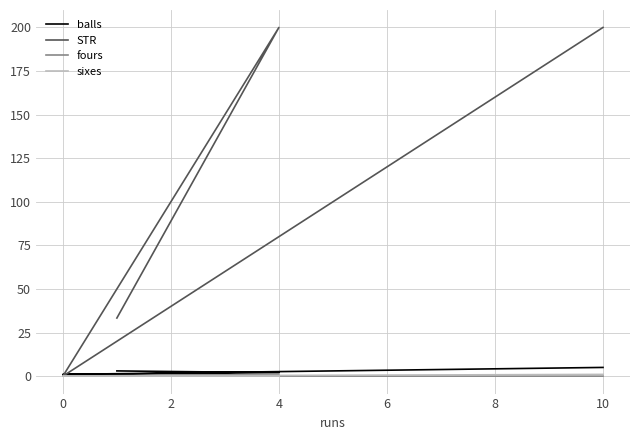

Reading right to left, list all the values displayed in this chart.

balls: 5.0	1.0	2.0	3.0
STR: 200.0	0.0	200.0	33.3
fours: 0.0	0.0	1.0	0.0
sixes: 1.0	0.0	0.0	0.0